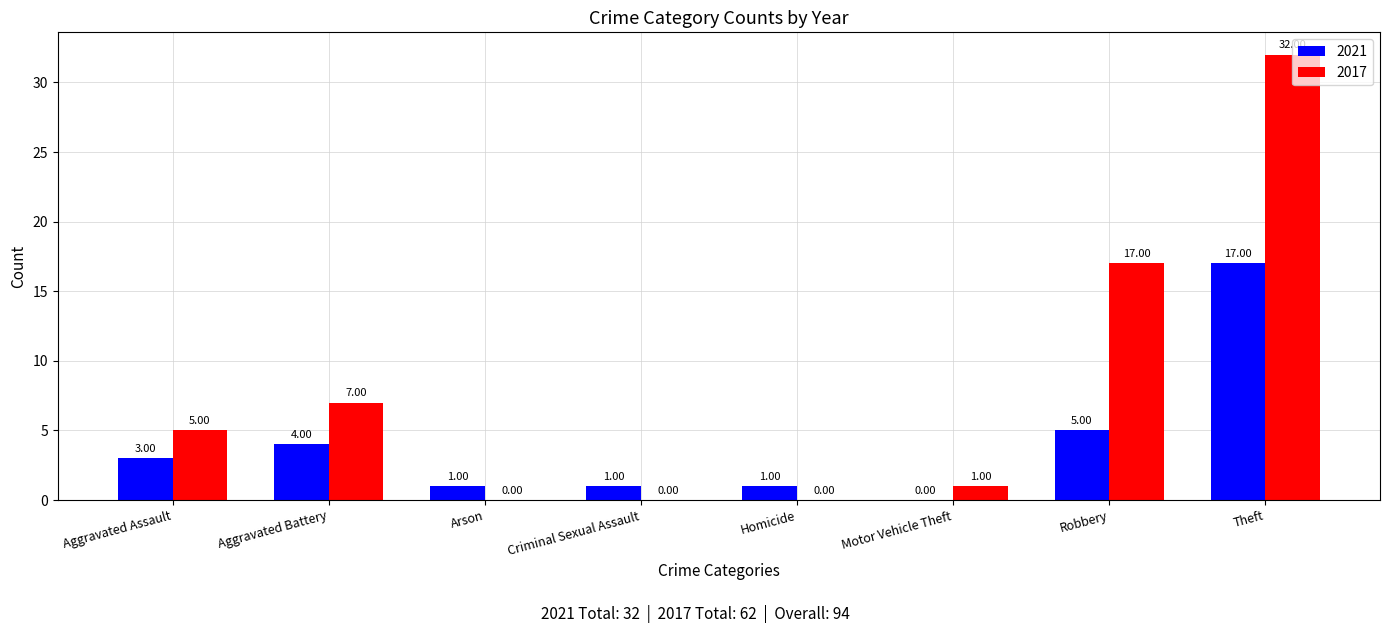

Is the value of 2021 at Aggravated Assault greater than the value of 2017 at Robbery?

No